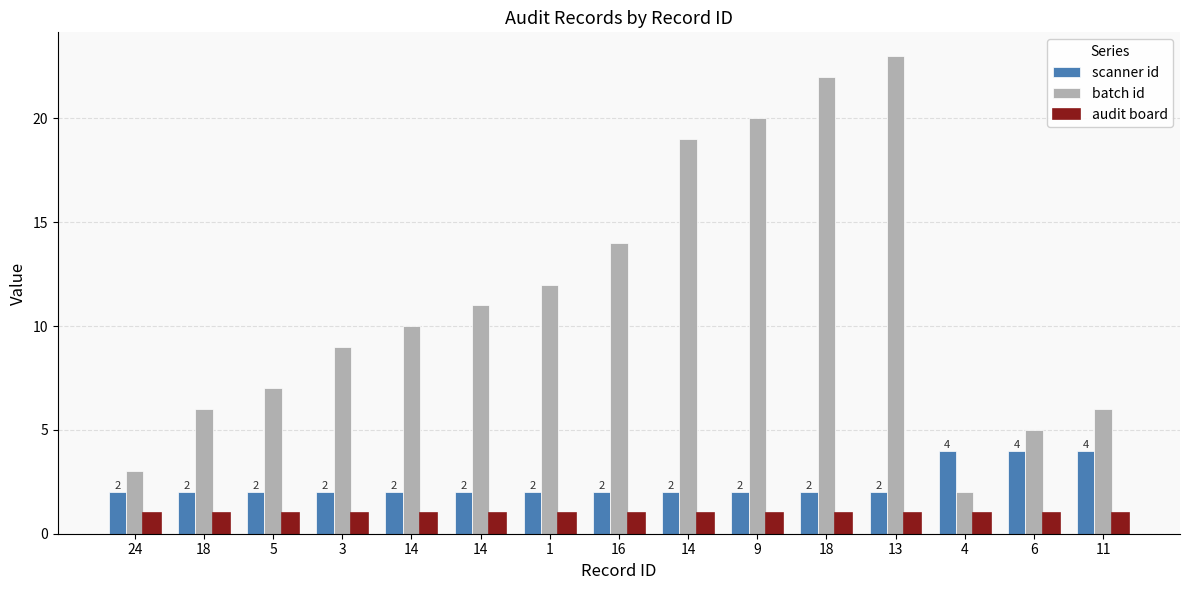

How many bars are there in total?

45